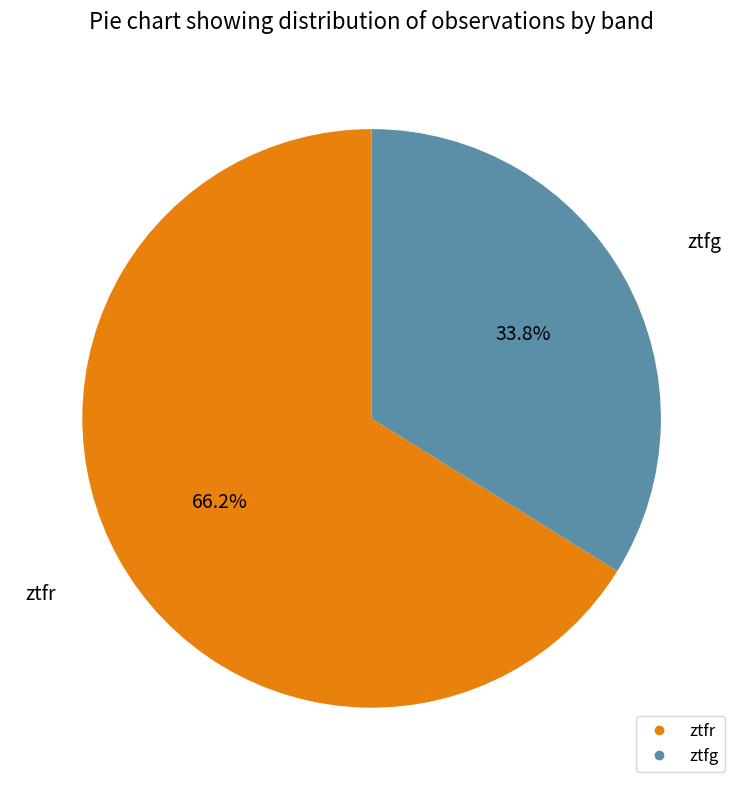

To the nearest percent, what is the difference between the ztfg and ztfr slice percentages?

32%